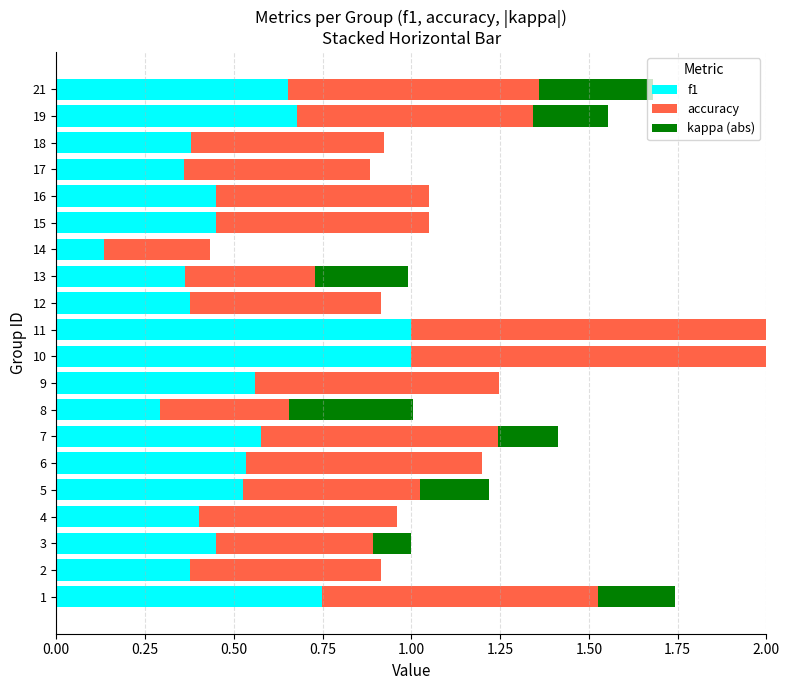

What is the highest value of the f1 series?

1.0